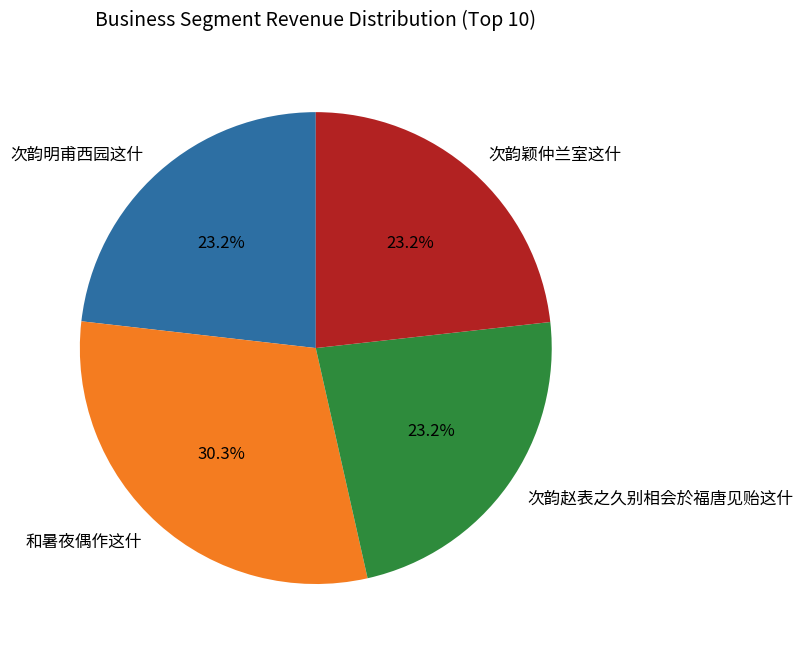

Does 和暑夜偶作这什 represent more than half of the total?

No